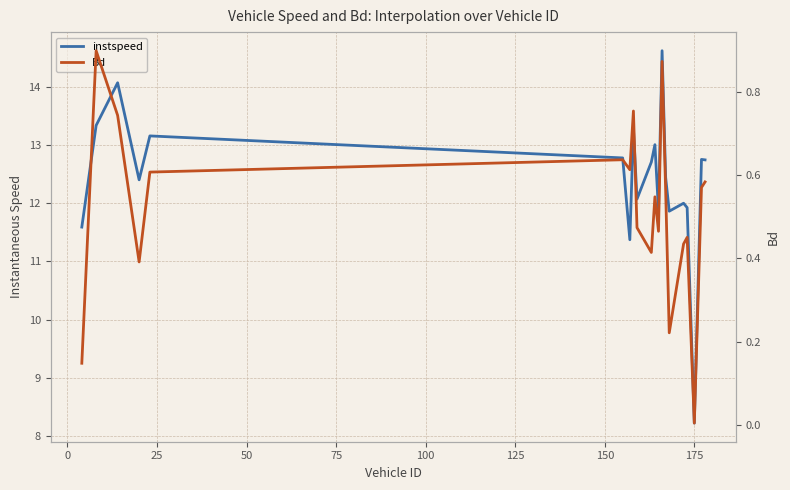

What is the difference between the maximum and second lowest values in the instspeed series?

3.3